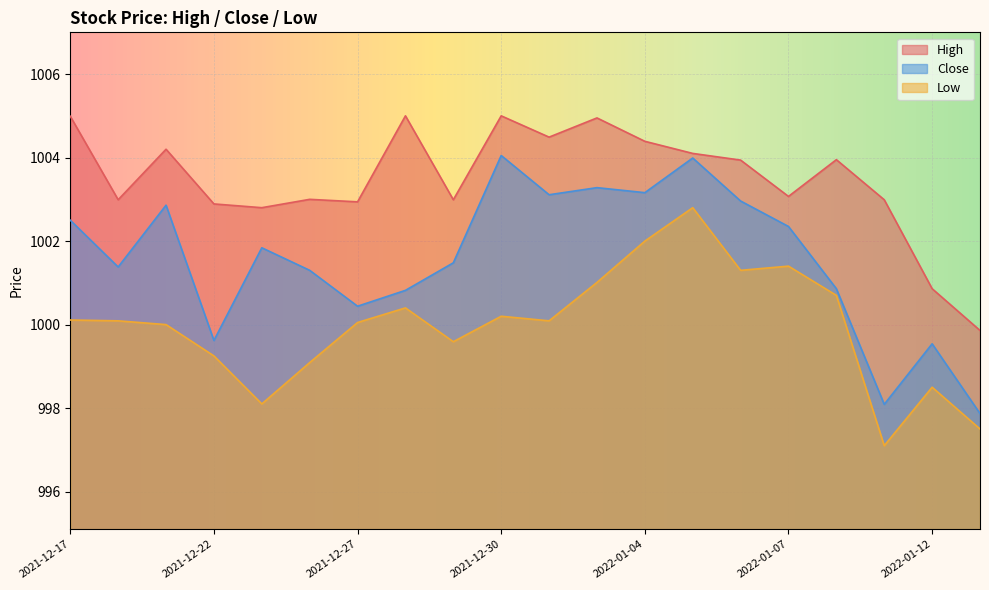

The value of High at 2022-01-03 is 1417.5. True or false?

False